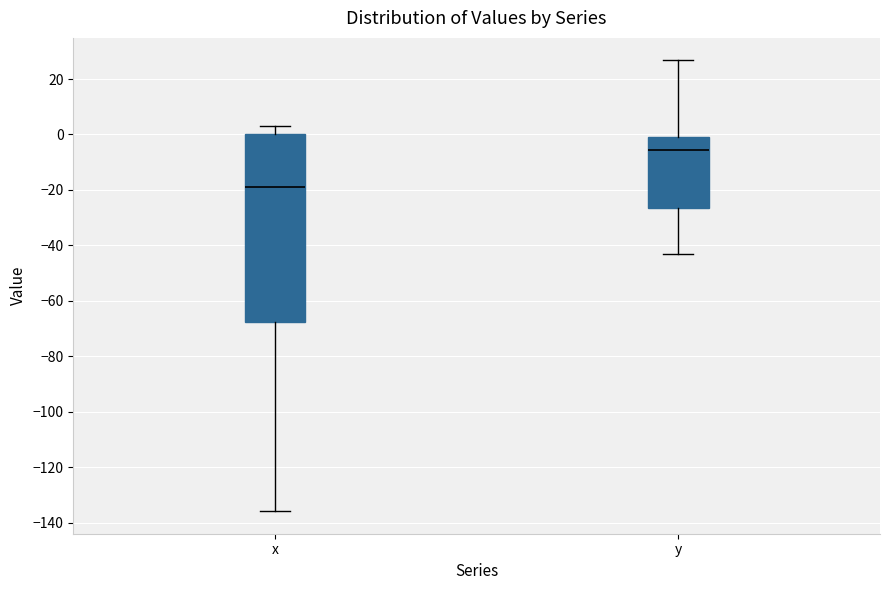

Where is the lower edge of the box for y on the y-axis? The values are not printed on the chart, so give them approximately, as read against the axis.

-26